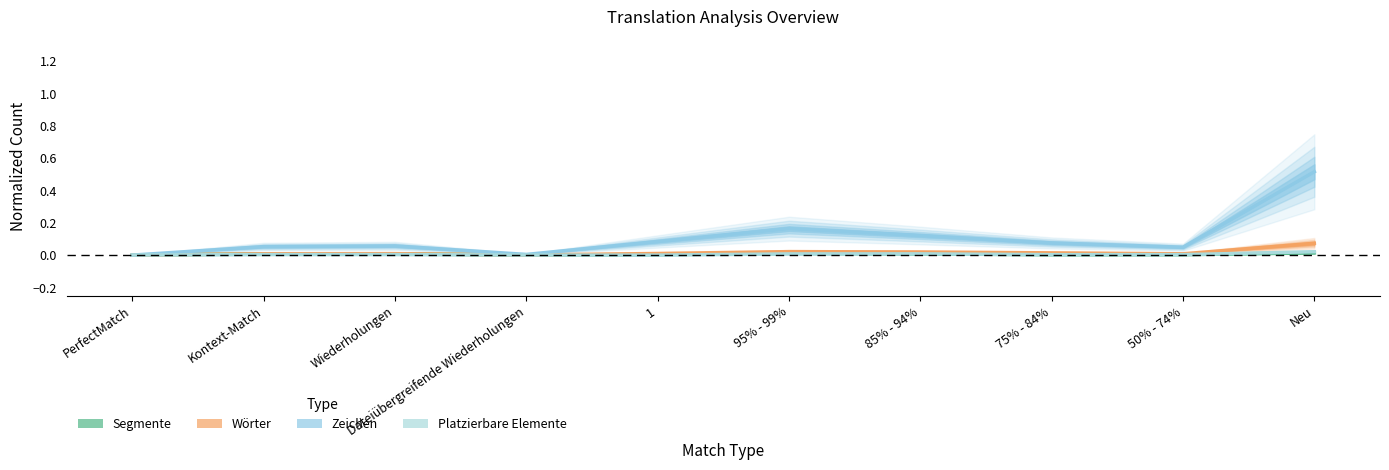

Rank the categories by Wörter value from highest to lowest.

Neu, 95% - 99%, 85% - 94%, 75% - 84%, 1, Wiederholungen, Kontext-Match, 50% - 74%, Dateiübergreifende Wiederholungen, PerfectMatch